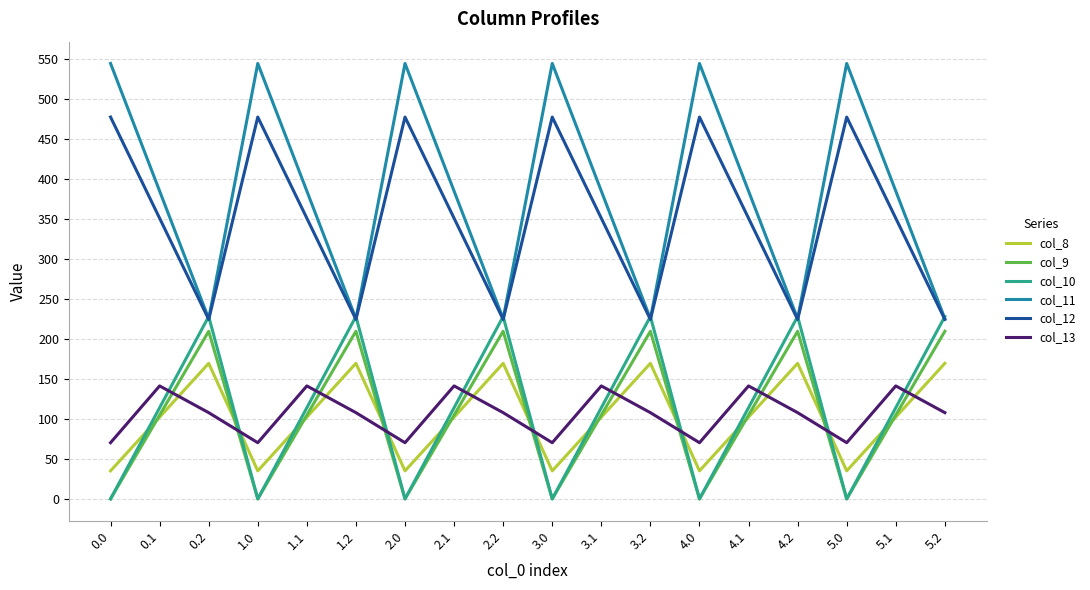

True or false: col_8 and col_13 intersect in this chart.

True